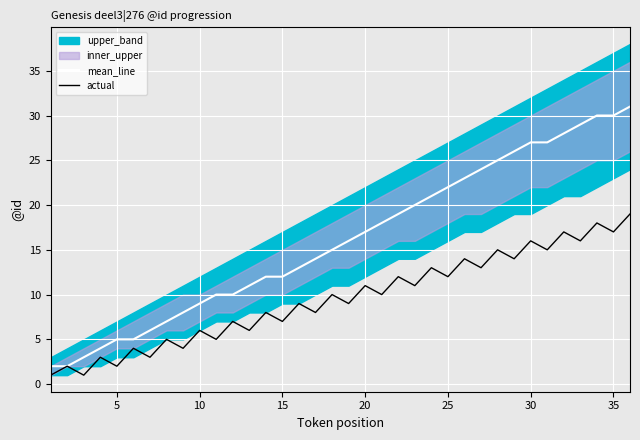

How many data points in mean_line are above 16?

17